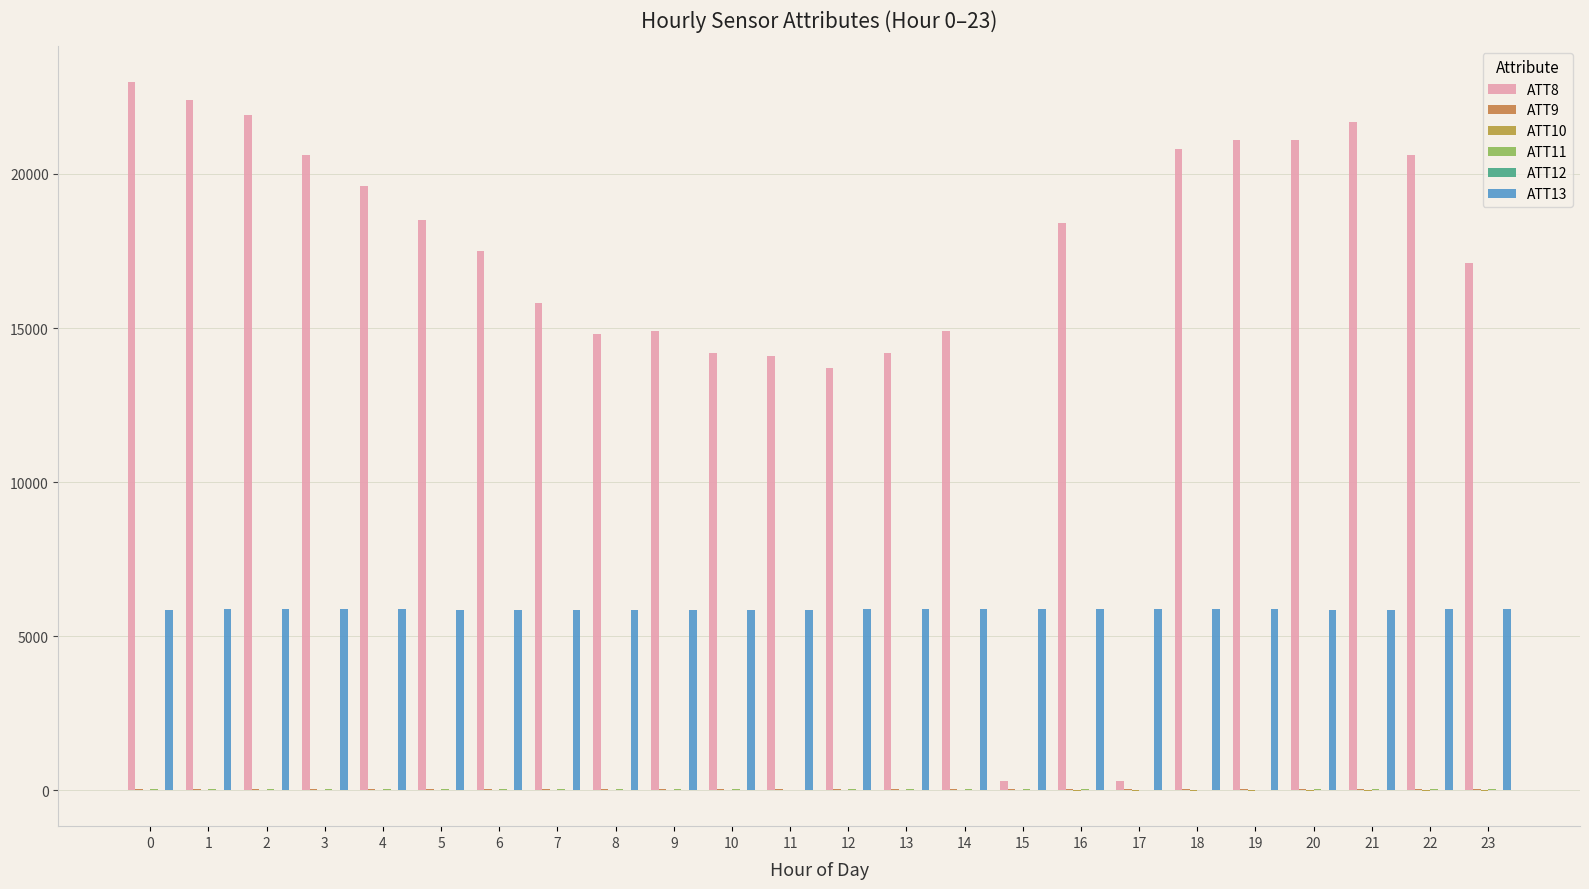

Between 9 and 23, which series saw the biggest shift?

ATT8